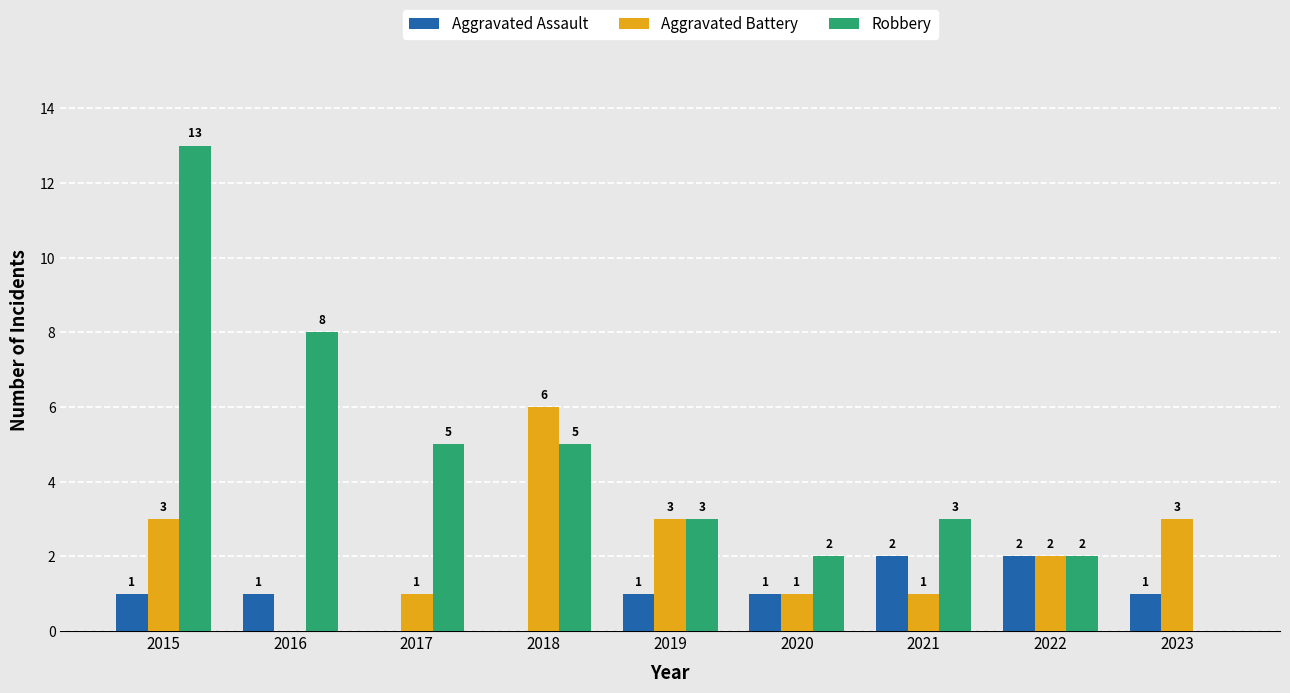

Are the bars horizontal?

No